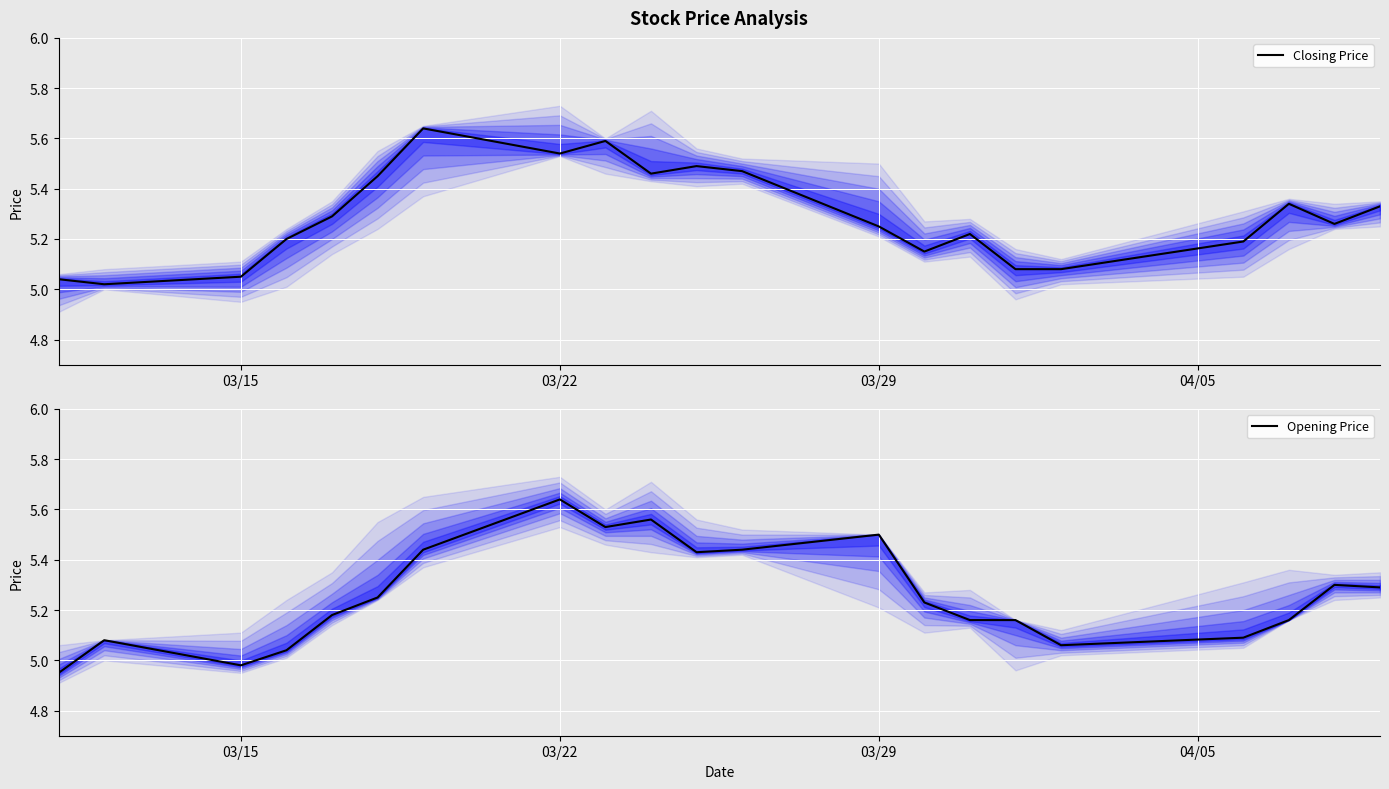

The value of Closing Price at 03/29 is 6.9. True or false?

False